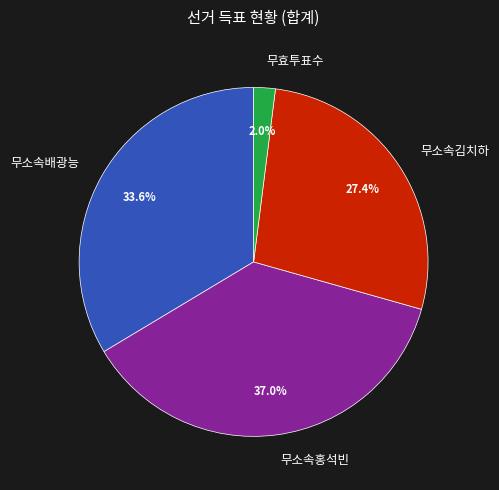

What is the smallest slice in the pie chart?

무효투표수